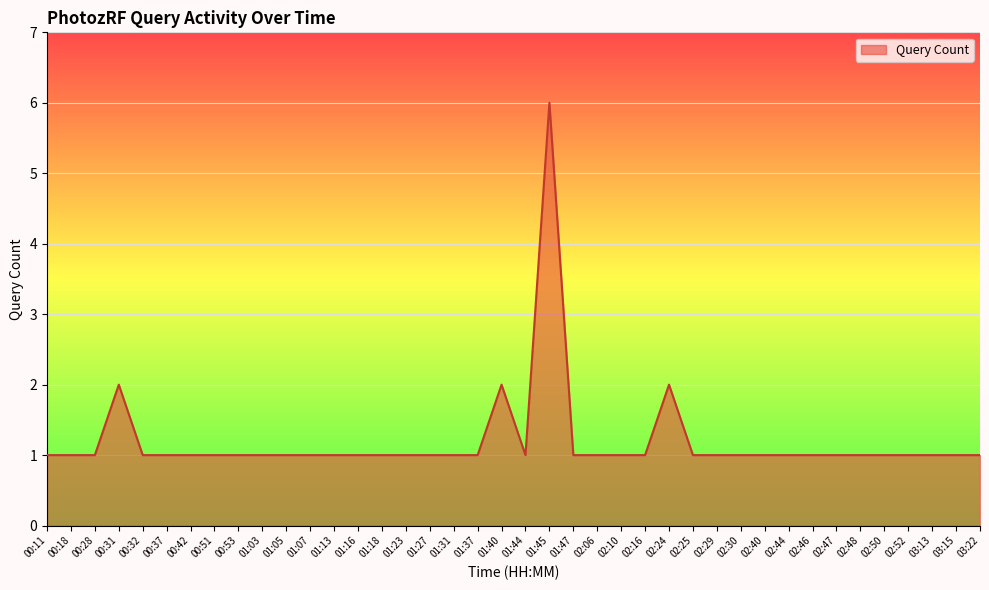

How many values are between 1 and 2?

39